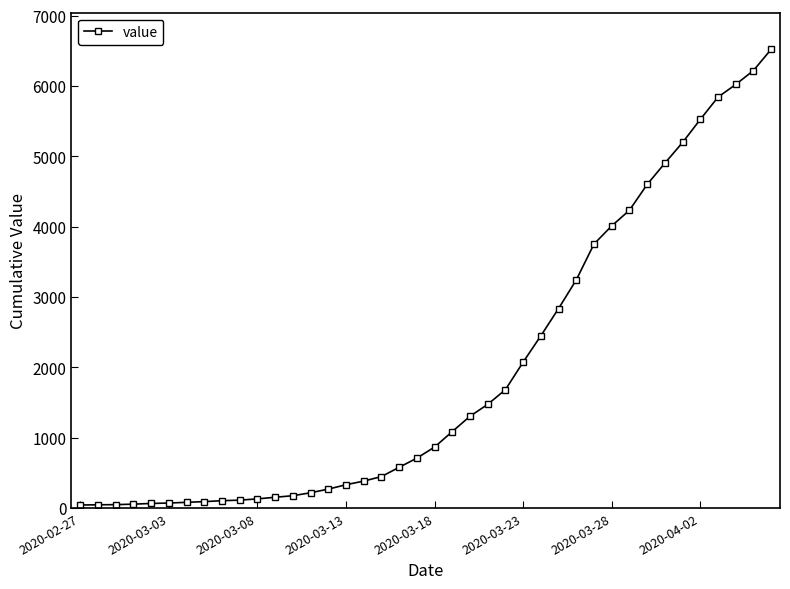

What is the difference between the maximum and minimum values?

6480